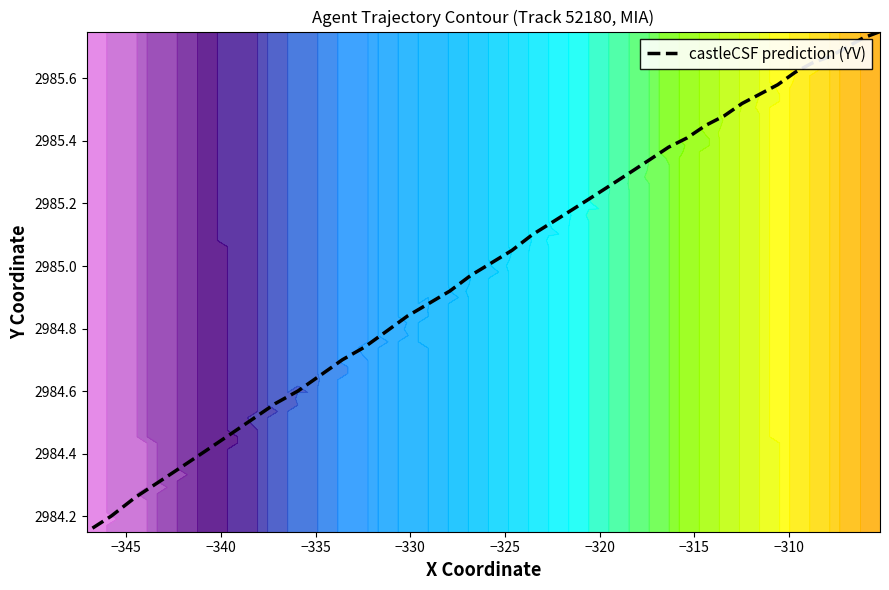

True or false: there are more than 0 points higher than both neighbors.

False